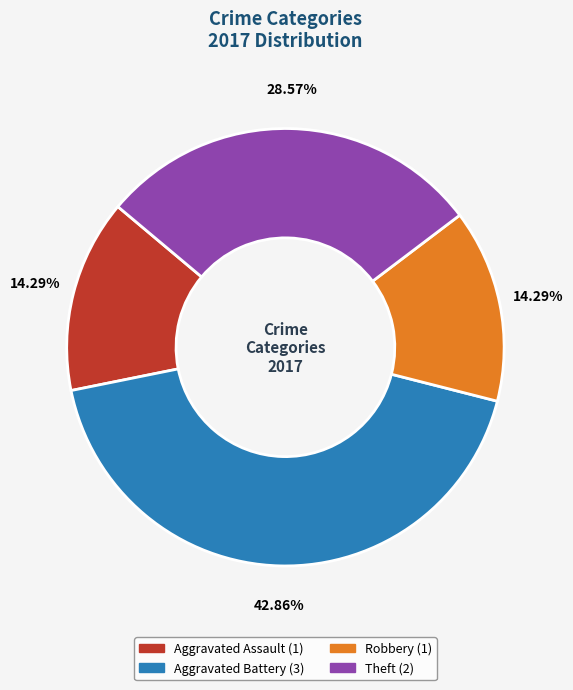

Count the number of slices in the pie.

4